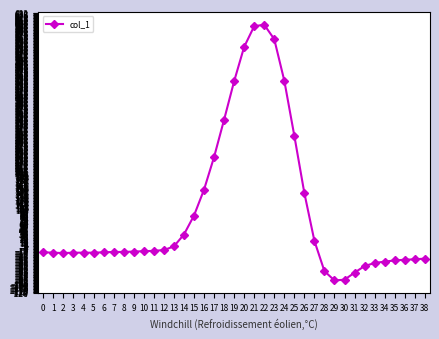

What is the change in value from 7 to 31?

-56